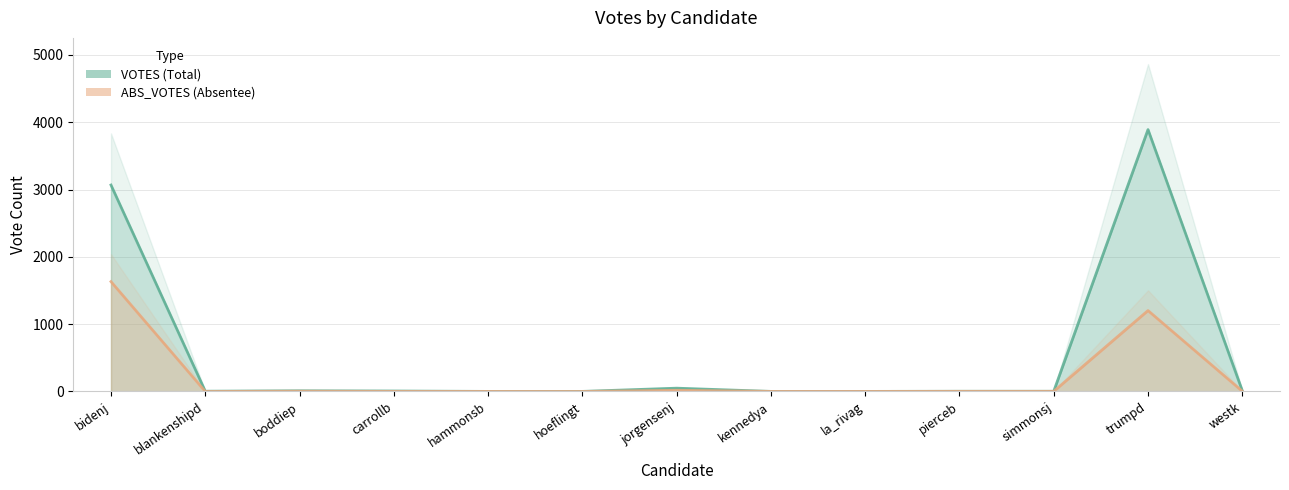

What is the total value across all series at jorgensenj?

67